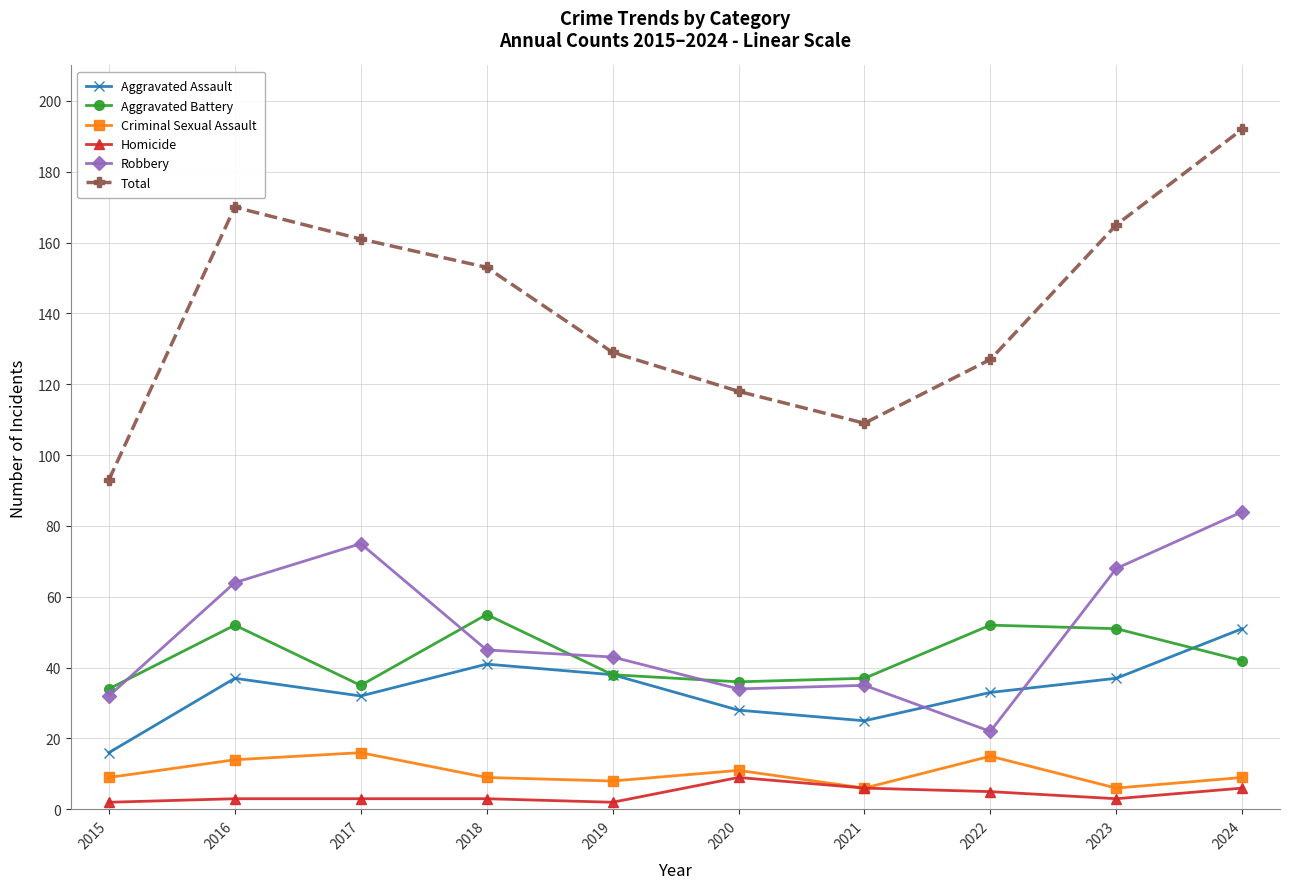

What is the average value of the Homicide series?

4